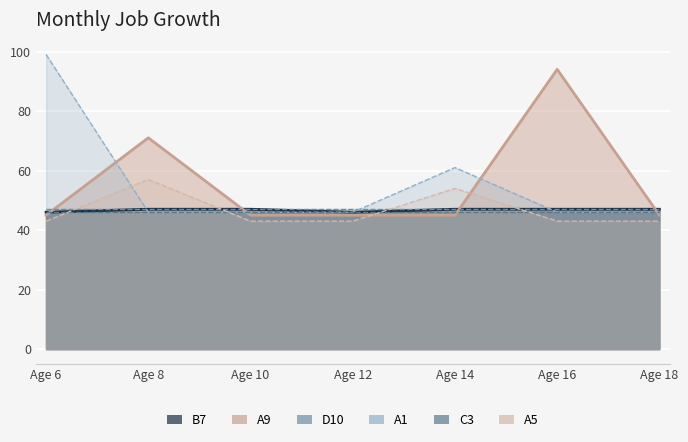

How many times do B7 and A5 cross each other?

4